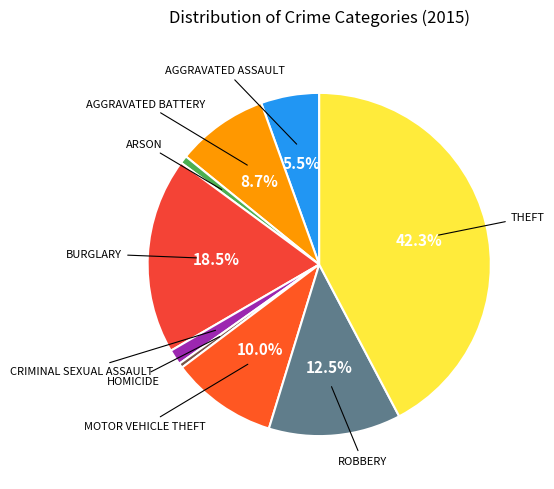

Count the number of slices in the pie.

9